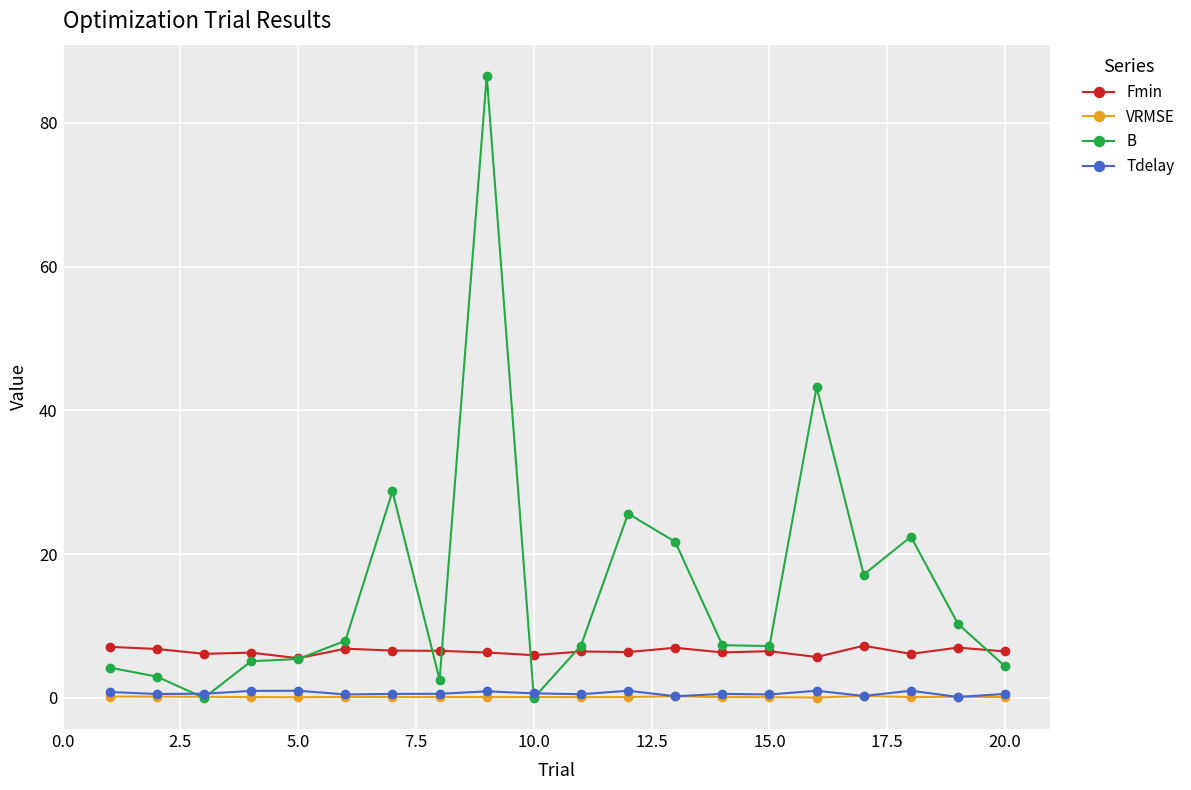

Count the number of data series in this chart.

4